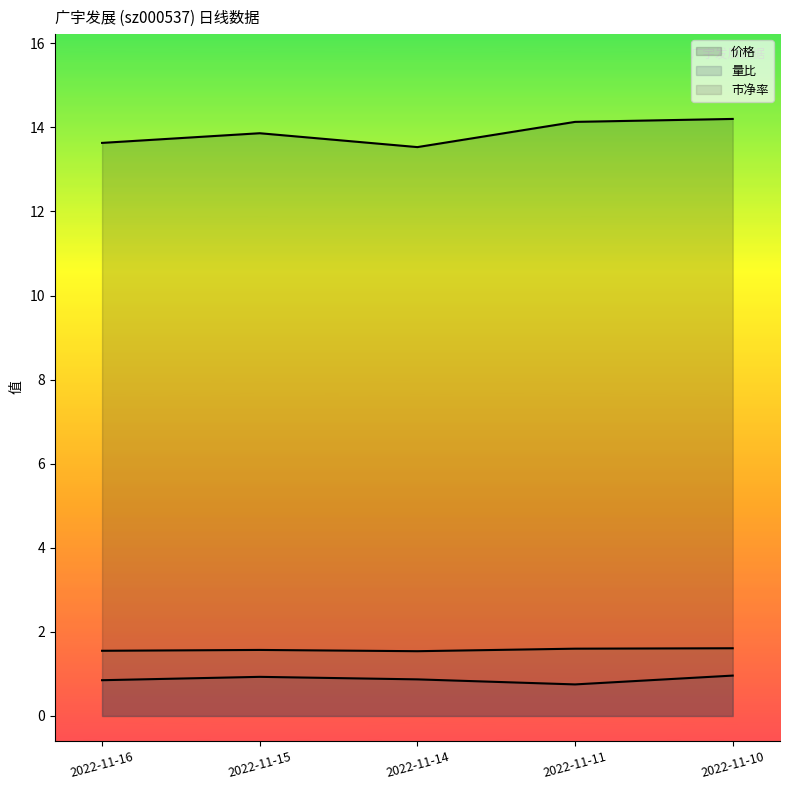

What is the total value across all series at 2022-11-16?

16.0